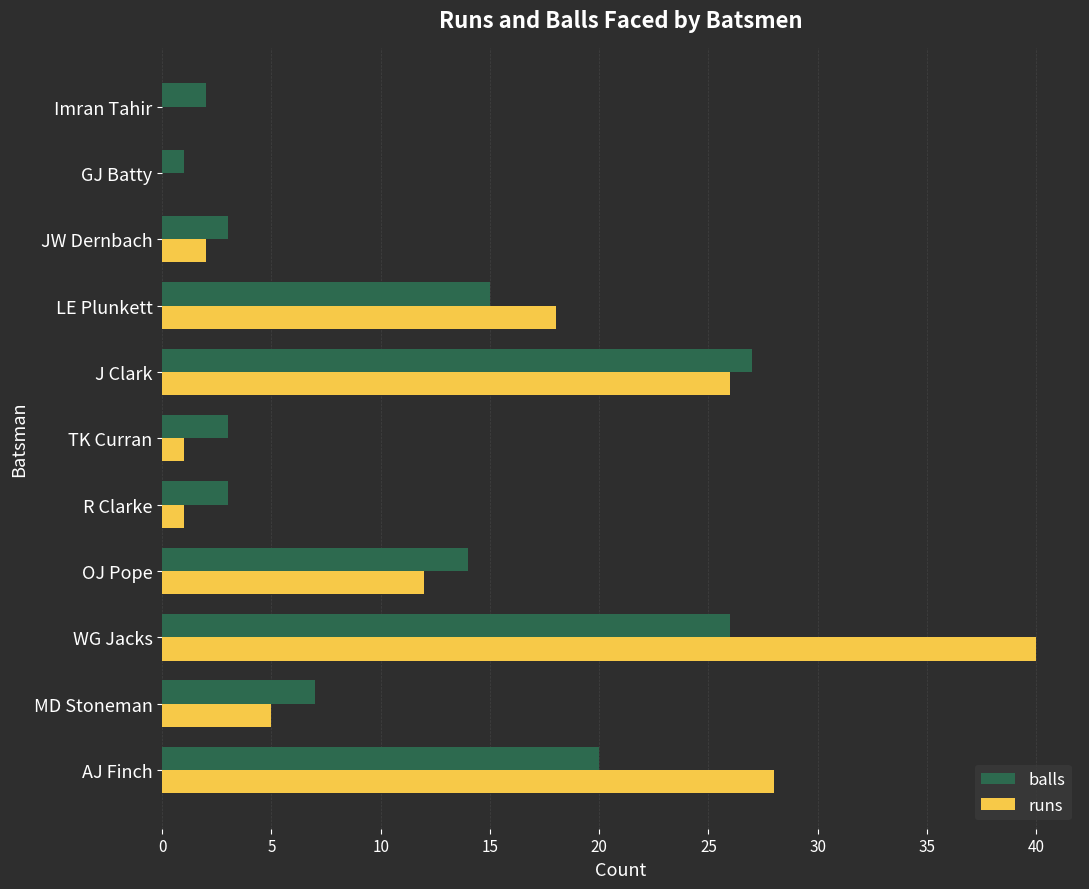

Where is runs nearest to the value 20?

LE Plunkett